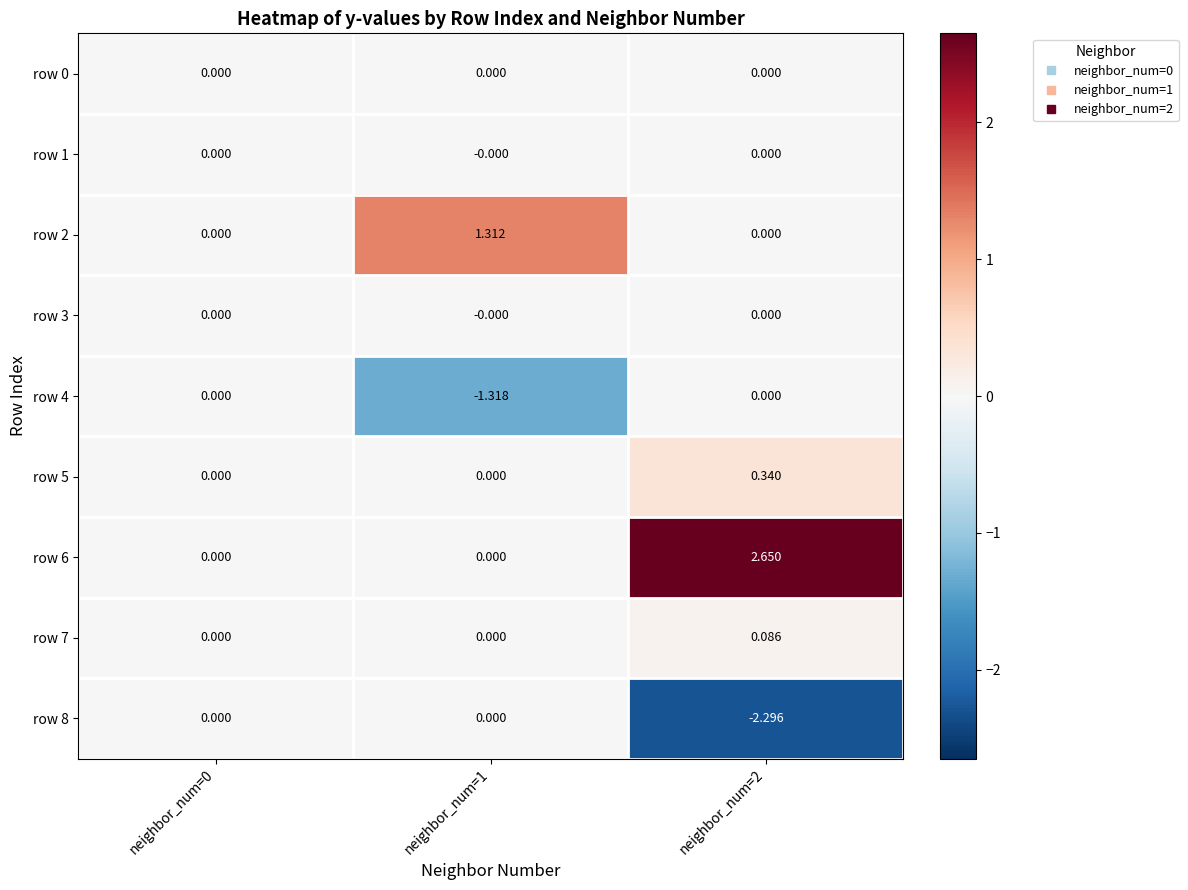

Is the value of row 2 at neighbor_num=1 greater than the value of row 8 at neighbor_num=1?

Yes